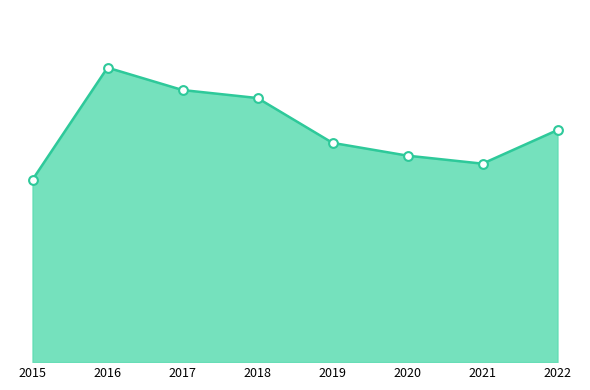

Approximately how many times larger is the value at 2018 compared to 2021?

1.3